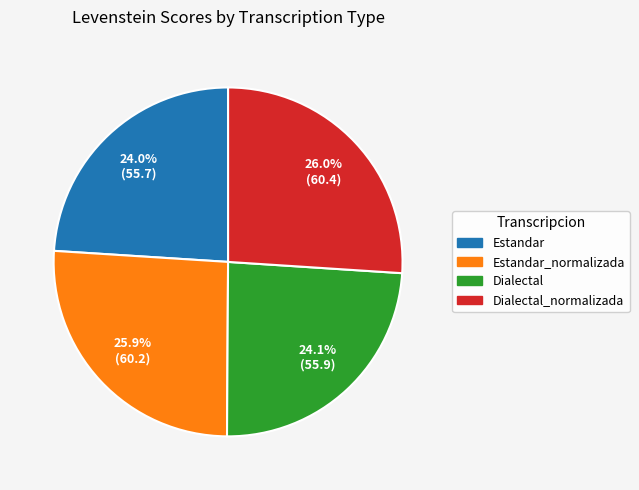

Between Dialectal and Estandar_normalizada, which is larger?

Estandar_normalizada